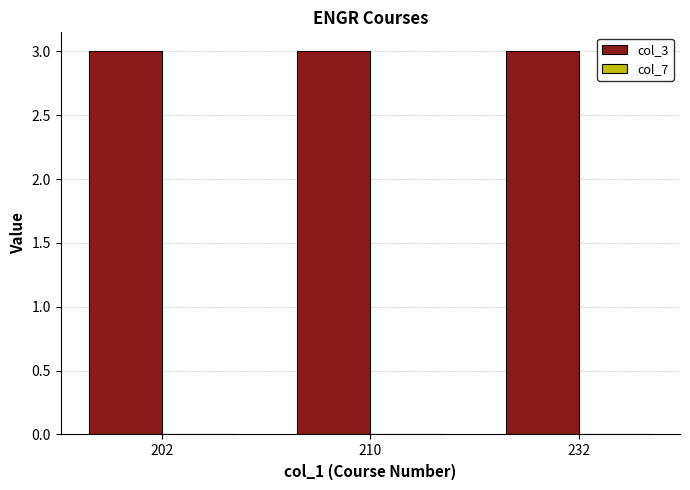

Reading left to right, extract all data points from this chart.

col_3: 202=3	210=3	232=3
col_7: 202=0	210=0	232=0